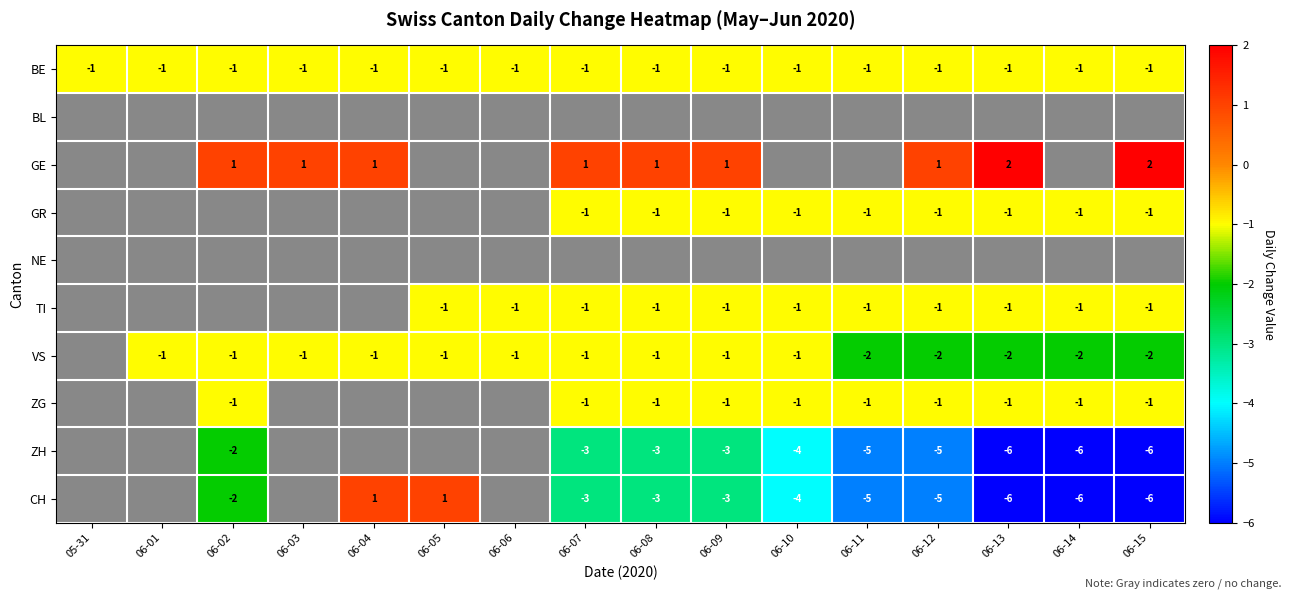

The value of TI at 06-06 is -1. True or false?

True